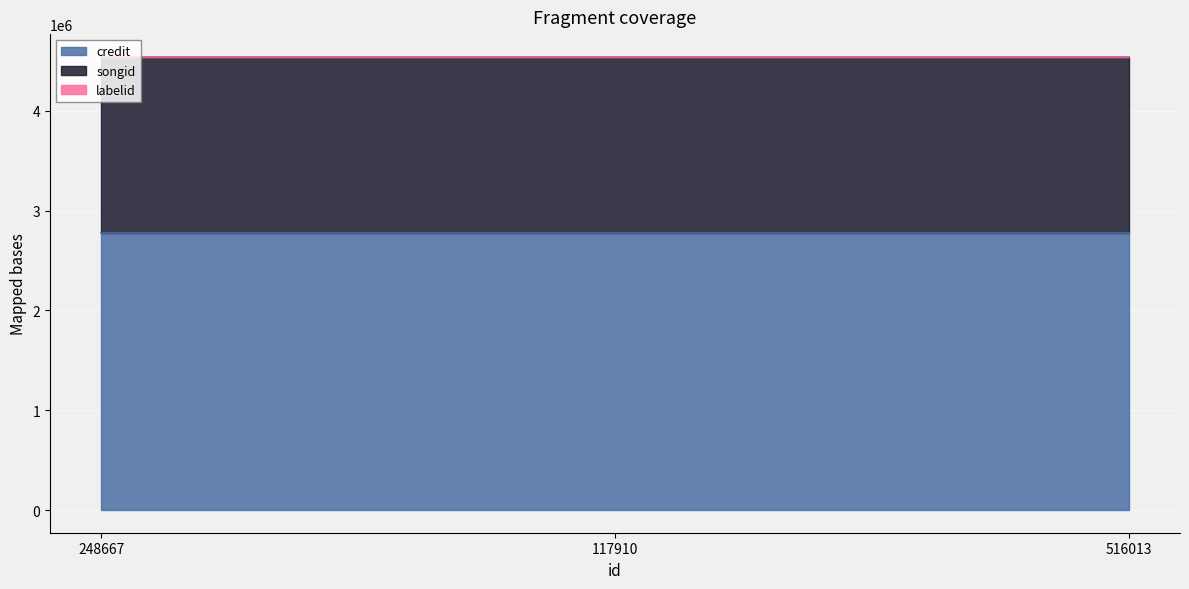

List the series in order of their peak value, highest first.

credit, songid, labelid